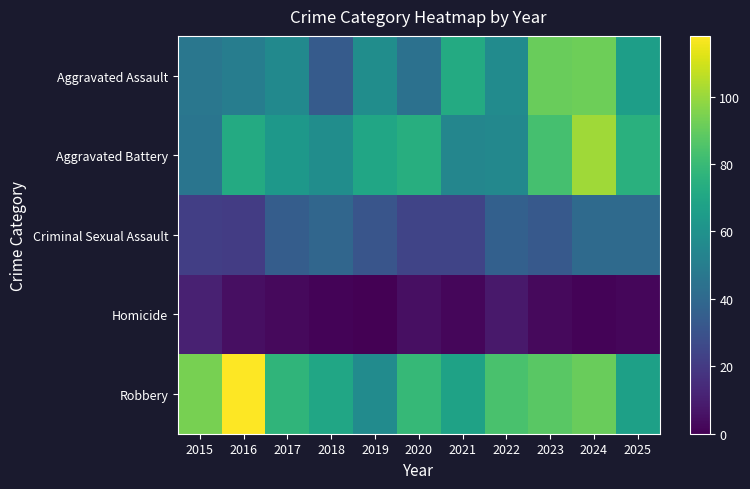

At 2019, list the series in order from largest to smallest.

Aggravated Battery, Aggravated Assault, Robbery, Criminal Sexual Assault, Homicide